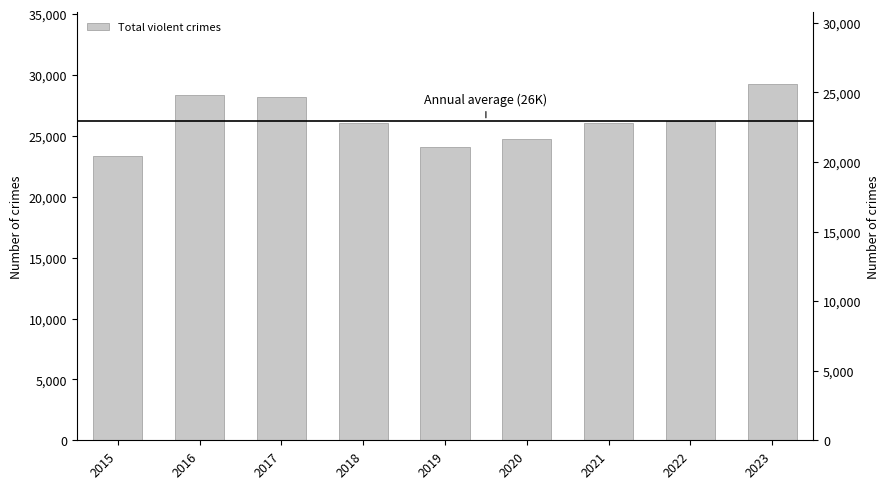

What is the change in value from 2016 to 2022?

-2144